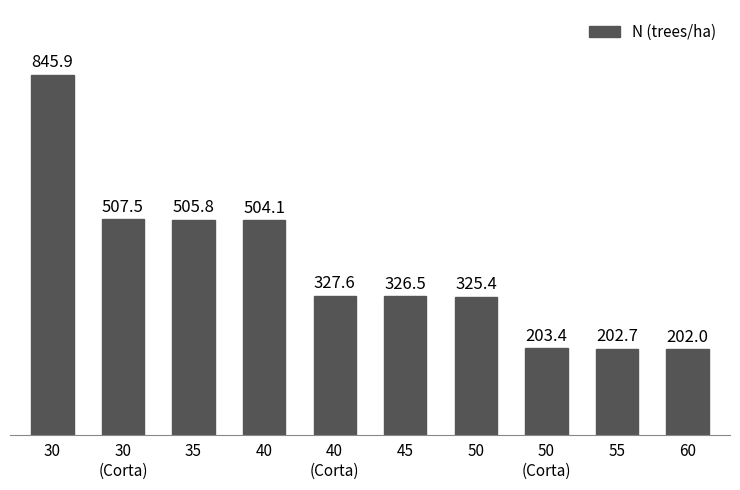

How many data points are less than 327?

5